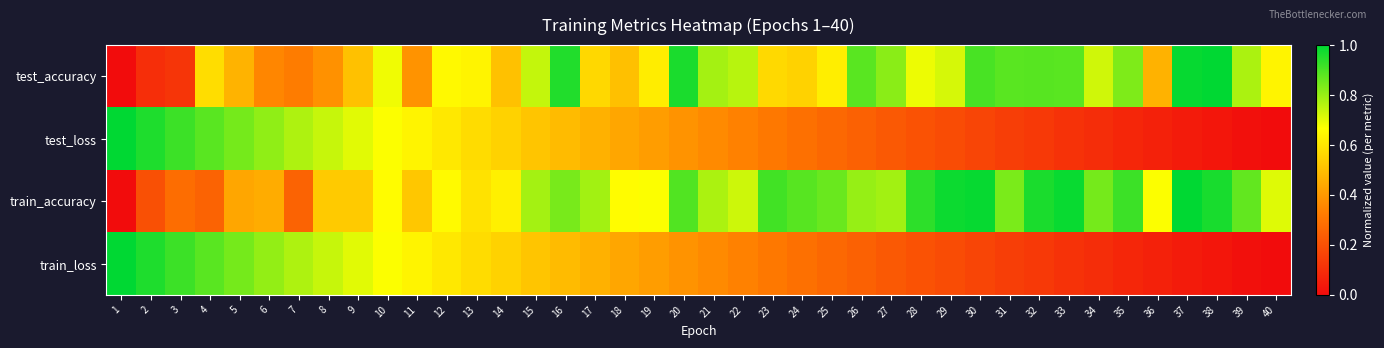

Reading left to right, transcribe all the data shown in this chart.

test_accuracy: 1=0.0	2=0.1	3=0.1	4=0.6	5=0.5	6=0.4	7=0.3	8=0.4	9=0.5	10=0.7	11=0.4	12=0.7	13=0.6	14=0.5	15=0.7	16=1.0	17=0.6	18=0.5	19=0.6	20=1.0	21=0.8	22=0.8	23=0.6	24=0.6	25=0.6	26=0.9	27=0.8	28=0.7	29=0.7	30=0.9	31=0.9	32=0.9	33=0.9	34=0.7	35=0.8	36=0.5	37=1.0	38=1.0	39=0.8	40=0.6
test_loss: 1=1.0	2=1.0	3=0.9	4=0.9	5=0.8	6=0.8	7=0.8	8=0.7	9=0.7	10=0.7	11=0.6	12=0.6	13=0.6	14=0.5	15=0.5	16=0.5	17=0.5	18=0.4	19=0.4	20=0.4	21=0.4	22=0.3	23=0.3	24=0.3	25=0.3	26=0.2	27=0.2	28=0.2	29=0.2	30=0.2	31=0.1	32=0.1	33=0.1	34=0.1	35=0.1	36=0.1	37=0.0	38=0.0	39=0.0	40=0.0
train_accuracy: 1=0.0	2=0.2	3=0.3	4=0.3	5=0.4	6=0.5	7=0.3	8=0.5	9=0.5	10=0.7	11=0.5	12=0.7	13=0.6	14=0.6	15=0.8	16=0.8	17=0.8	18=0.7	19=0.7	20=0.9	21=0.8	22=0.7	23=0.9	24=0.9	25=0.9	26=0.8	27=0.8	28=0.9	29=1.0	30=1.0	31=0.8	32=1.0	33=1.0	34=0.8	35=0.9	36=0.7	37=1.0	38=1.0	39=0.9	40=0.7
train_loss: 1=1.0	2=1.0	3=0.9	4=0.9	5=0.8	6=0.8	7=0.8	8=0.7	9=0.7	10=0.7	11=0.6	12=0.6	13=0.6	14=0.5	15=0.5	16=0.5	17=0.5	18=0.4	19=0.4	20=0.4	21=0.4	22=0.3	23=0.3	24=0.3	25=0.3	26=0.2	27=0.2	28=0.2	29=0.2	30=0.2	31=0.1	32=0.1	33=0.1	34=0.1	35=0.1	36=0.1	37=0.0	38=0.0	39=0.0	40=0.0